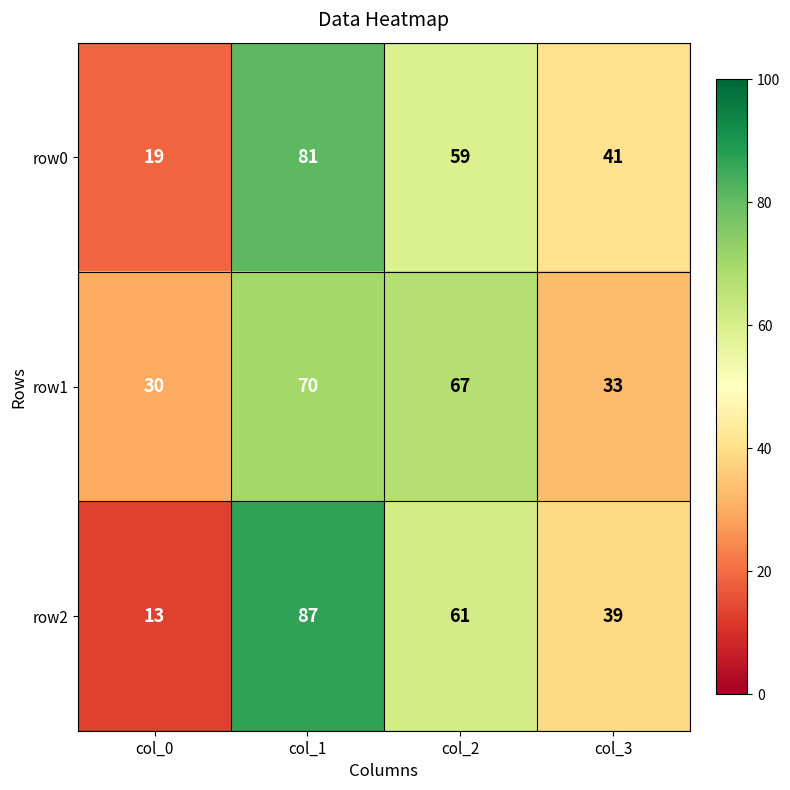

What is the spread (max minus min) of values at col_1?

17